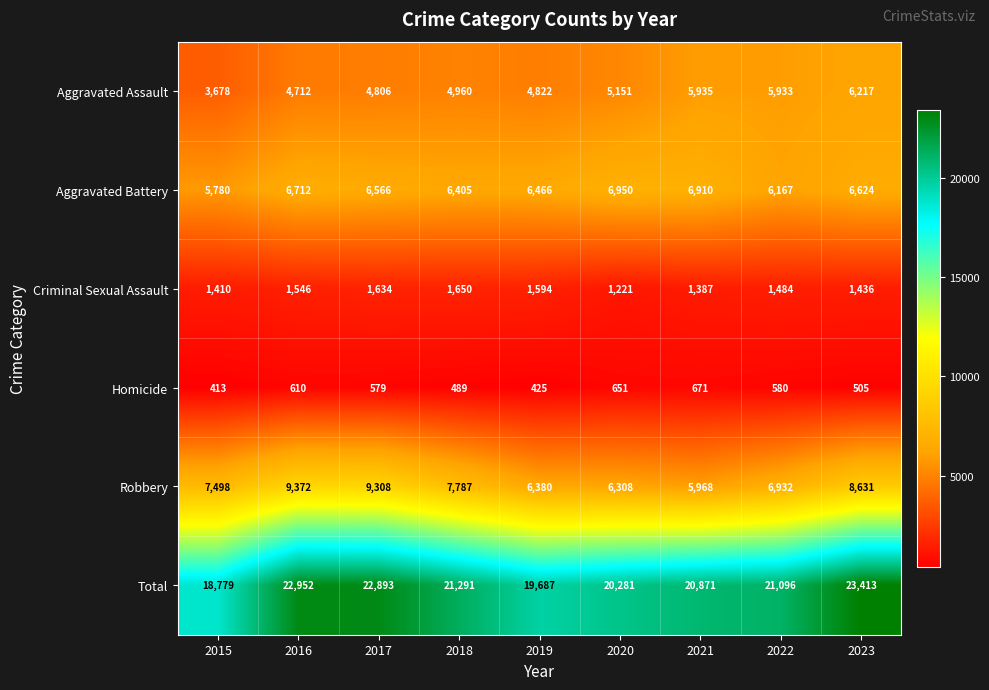

The Aggravated Battery series shows 1871 at 2017. True or false?

False